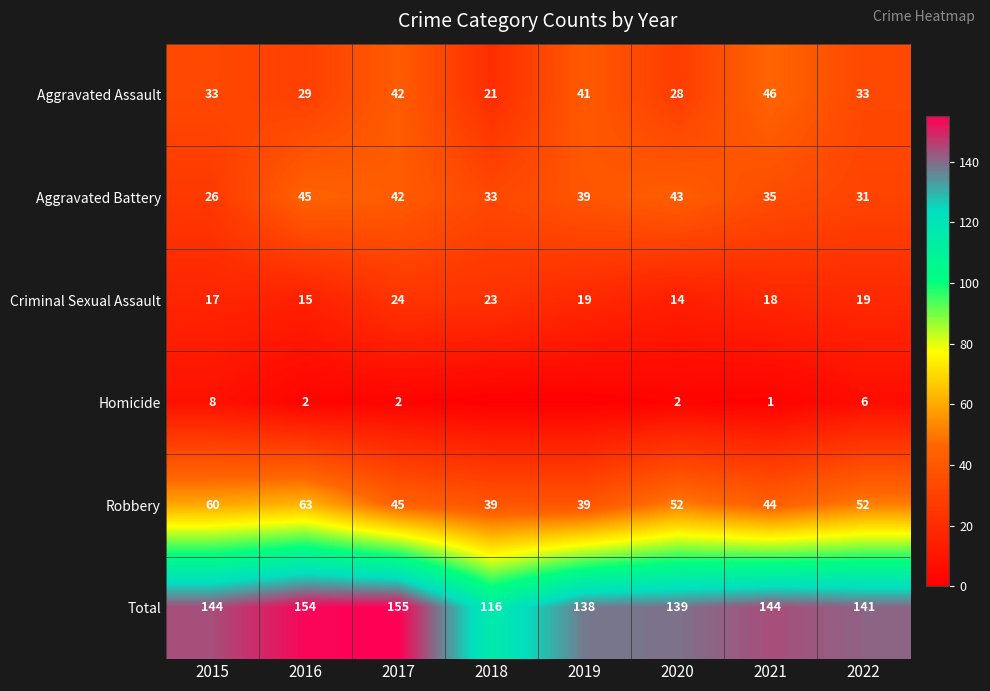

Is it true that Total equals 95 at 2016?

False